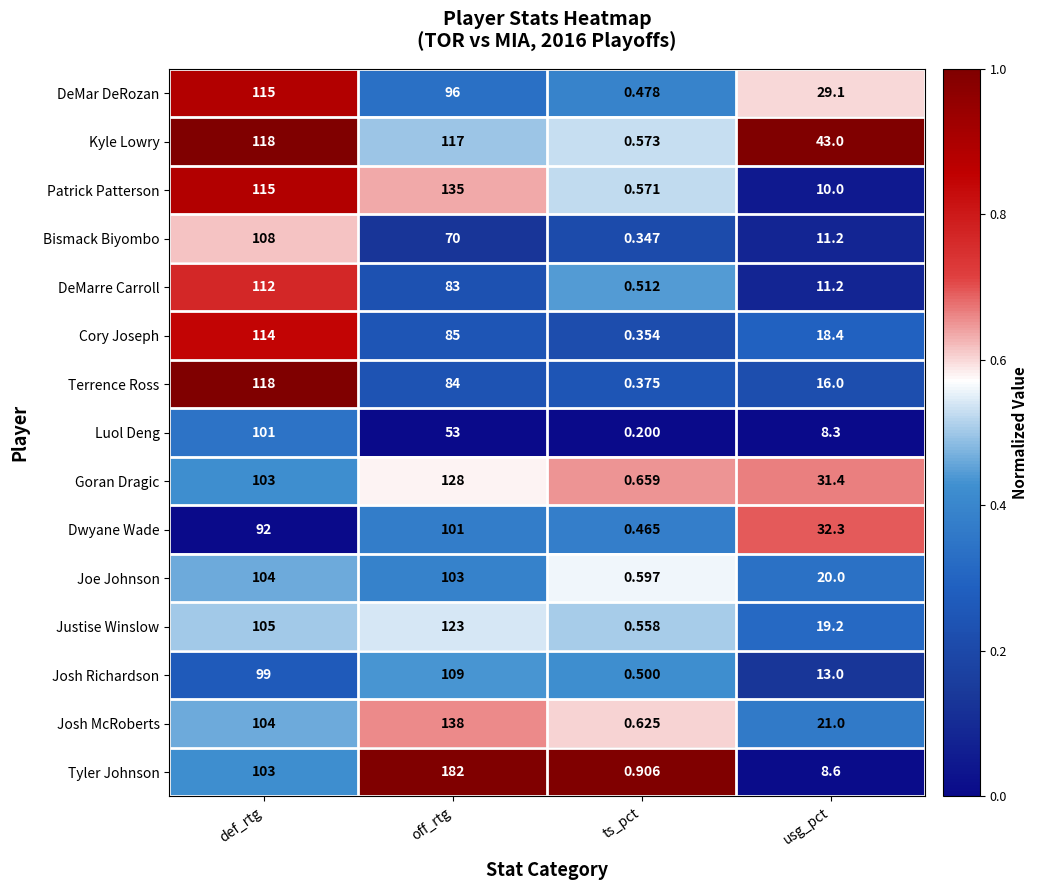

Which series has the largest total across all categories?

Tyler Johnson